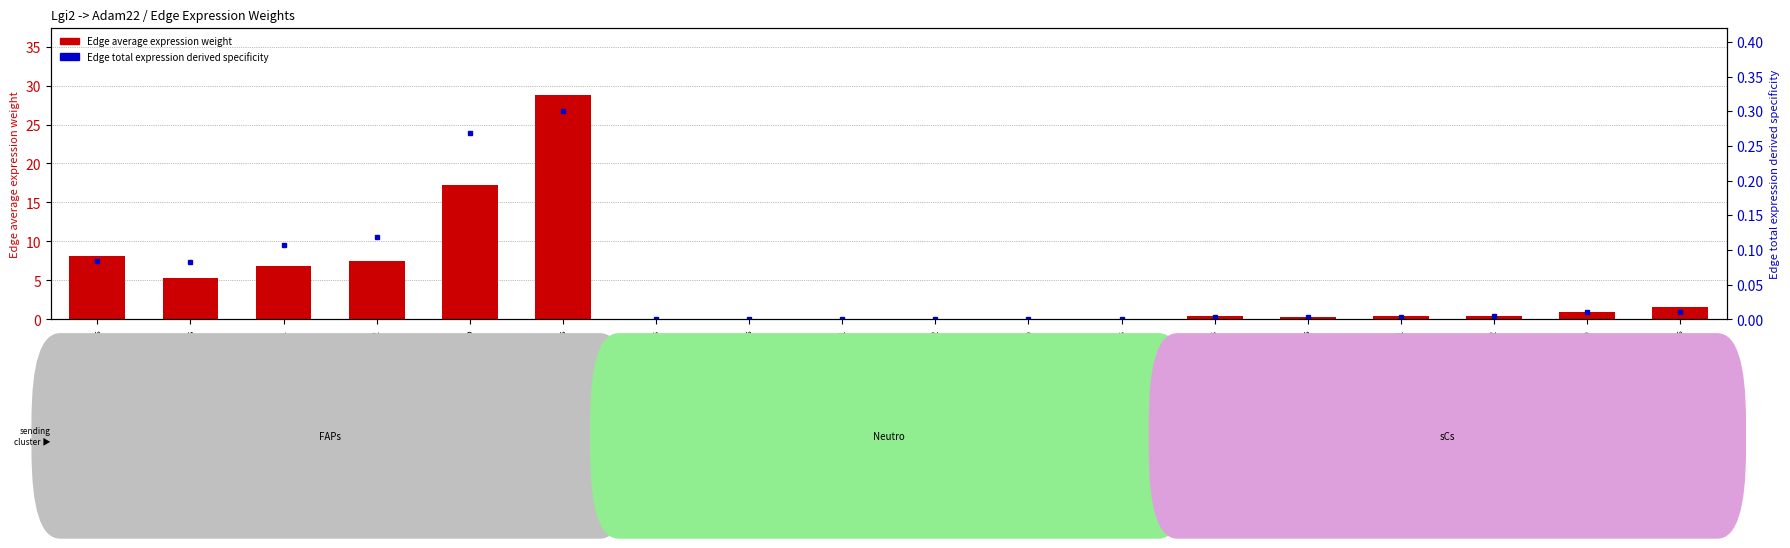

Does the chart contain any negative values?

No